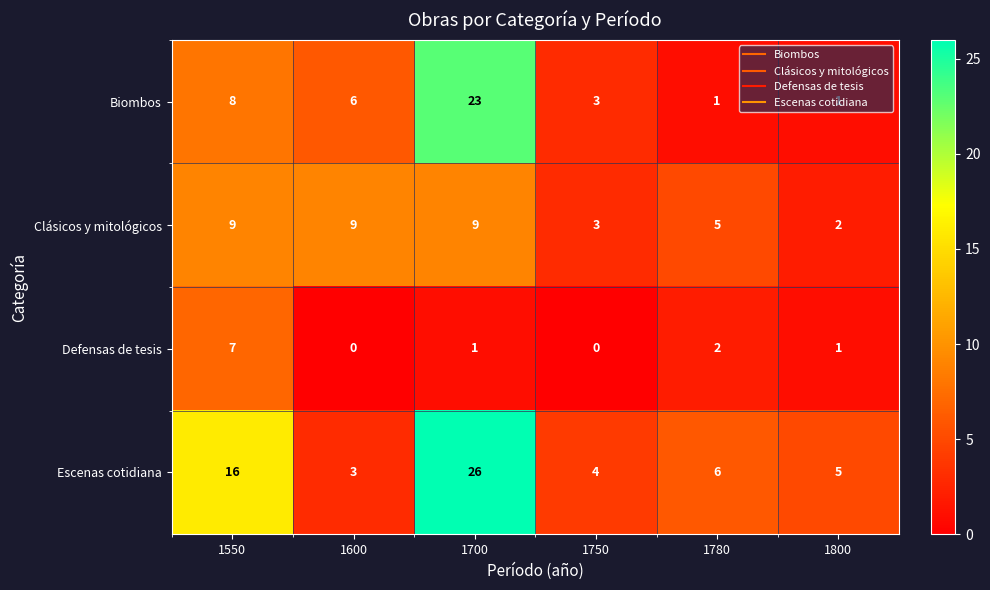

What is the spread (max minus min) of values at 1750?

4